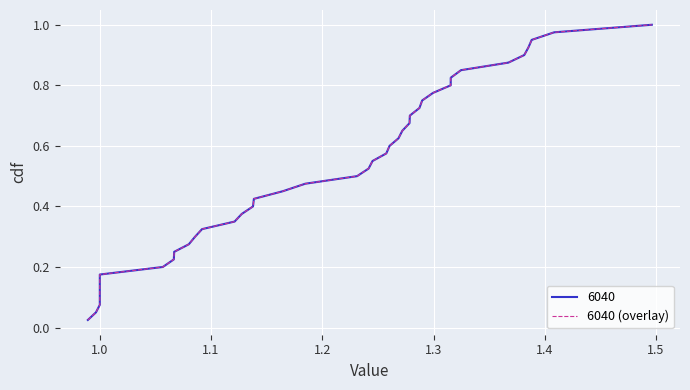

What is the sum of all values?

20.5